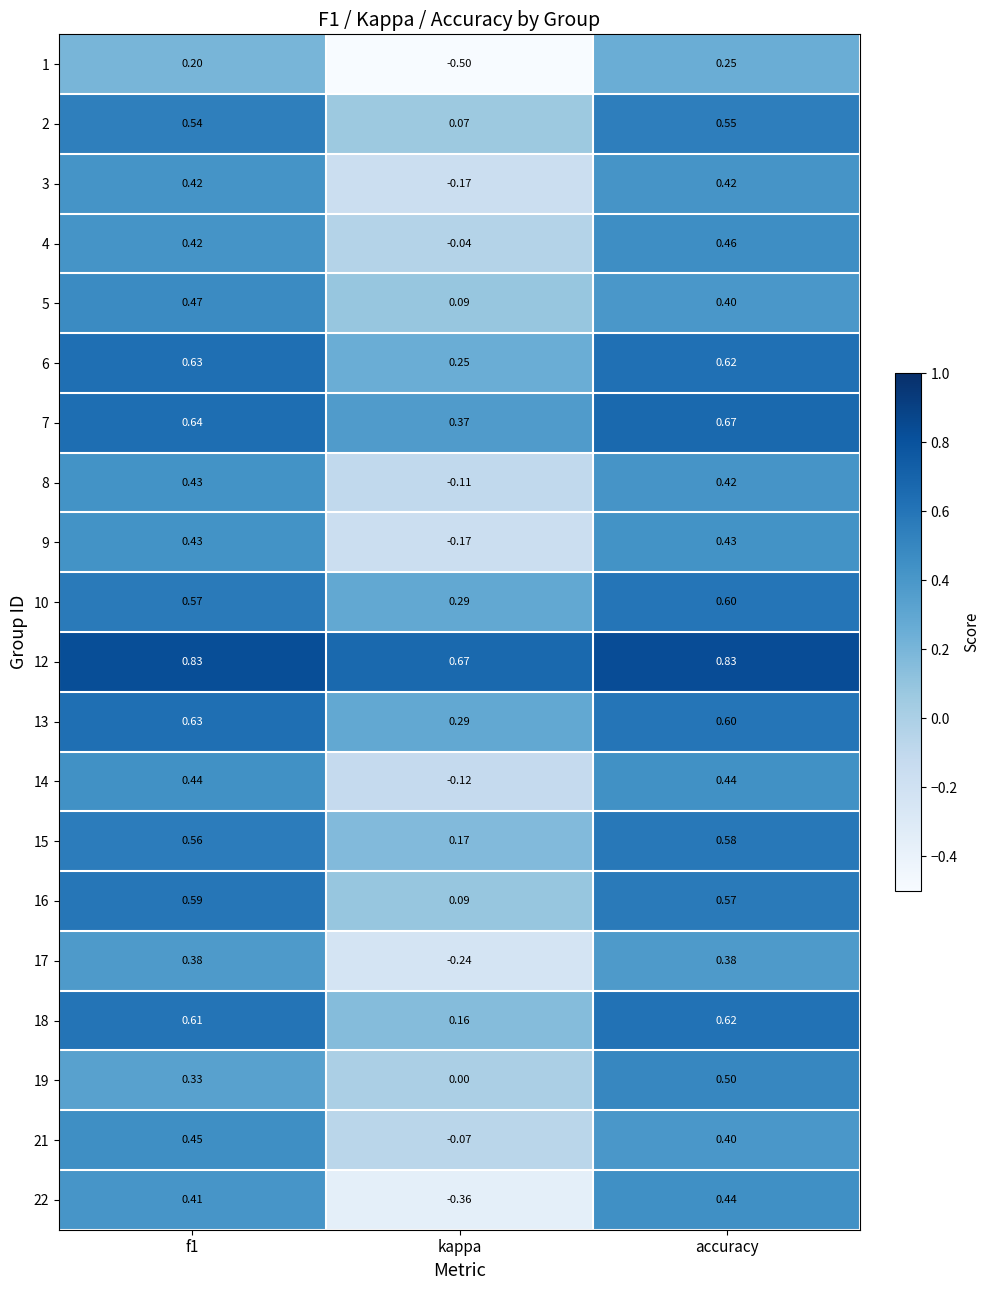

At which label is 13 closest to 0?

kappa